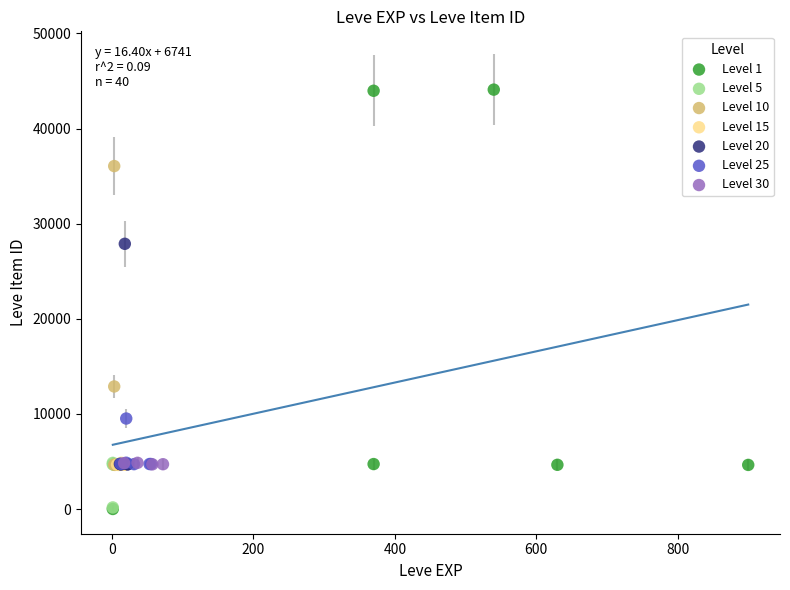

What are all the series names shown in the legend?

Level 1, Level 5, Level 10, Level 15, Level 20, Level 25, Level 30